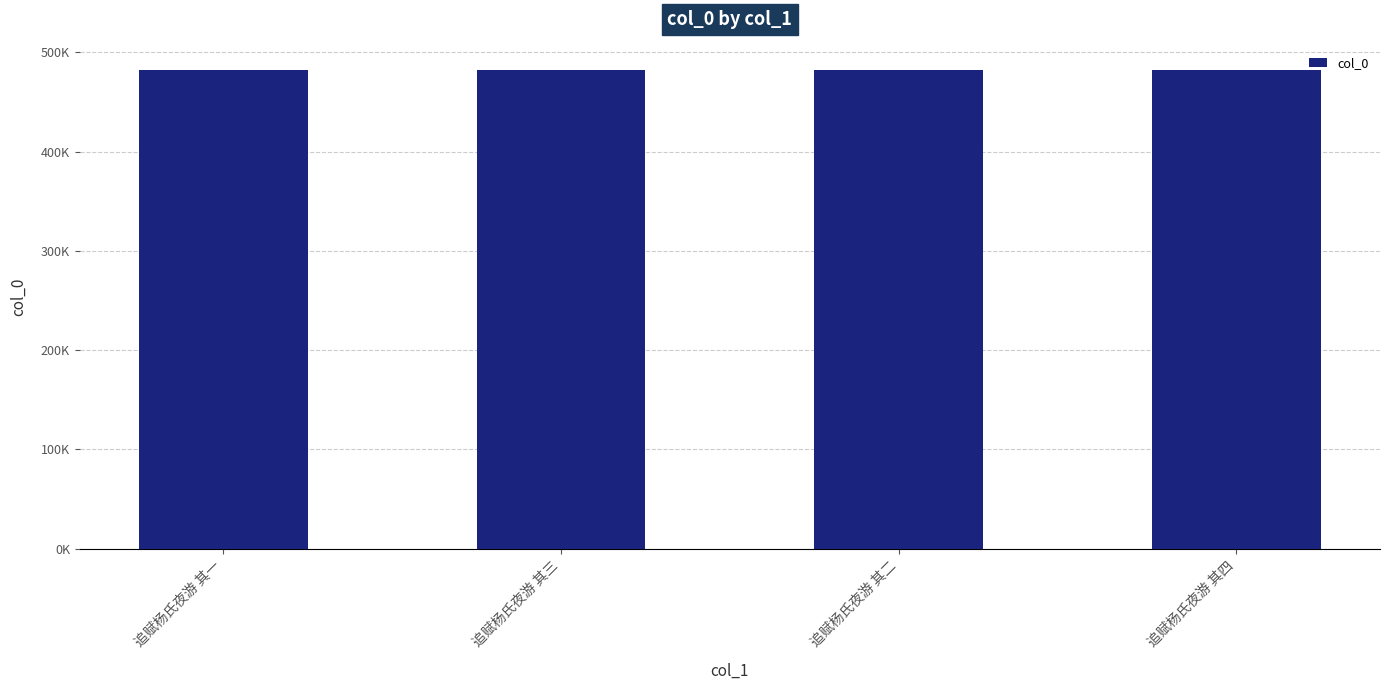

Are the bars horizontal?

No